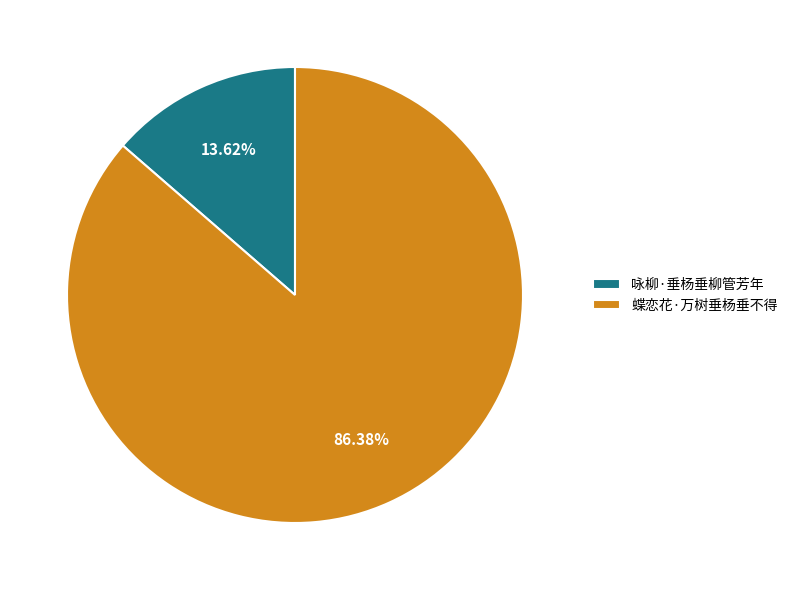

Between 蝶恋花·万树垂杨垂不得 and 咏柳·垂杨垂柳管芳年, which is larger?

蝶恋花·万树垂杨垂不得